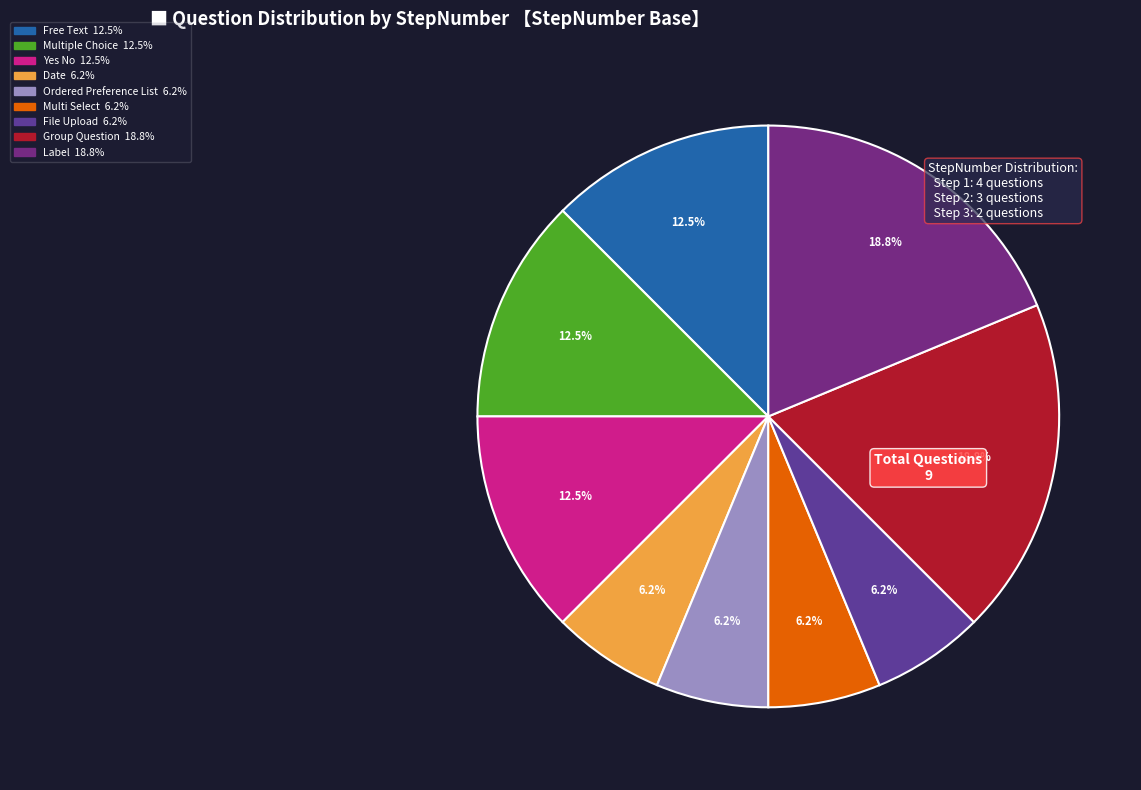

How many segments does this pie chart have?

9